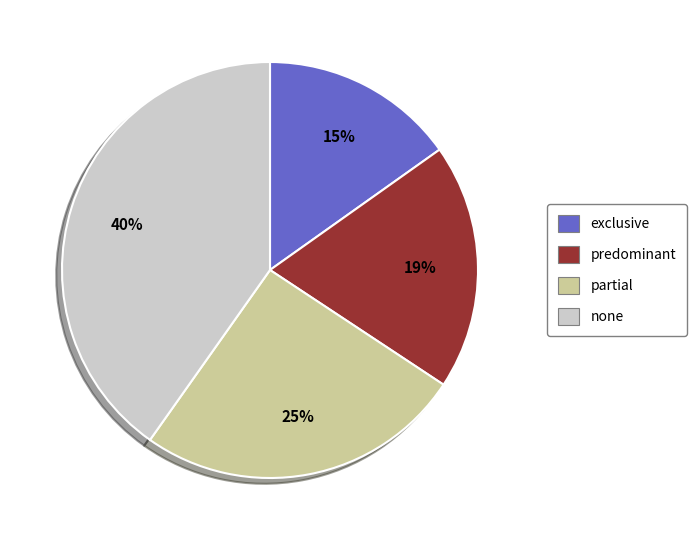

Do predominant and partial together represent more than half of the pie?

No